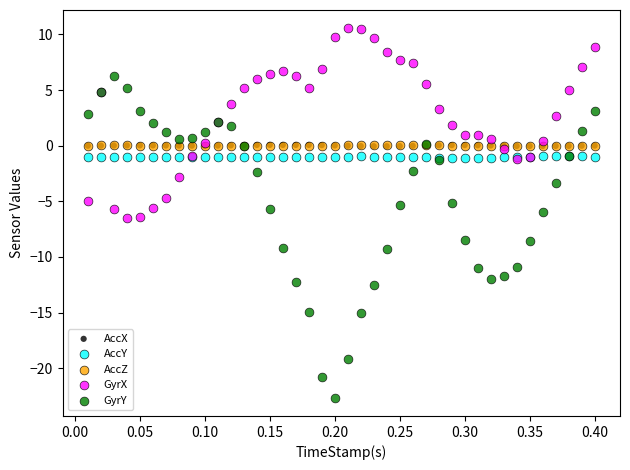

What are all the series names shown in the legend?

AccX, AccY, AccZ, GyrX, GyrY